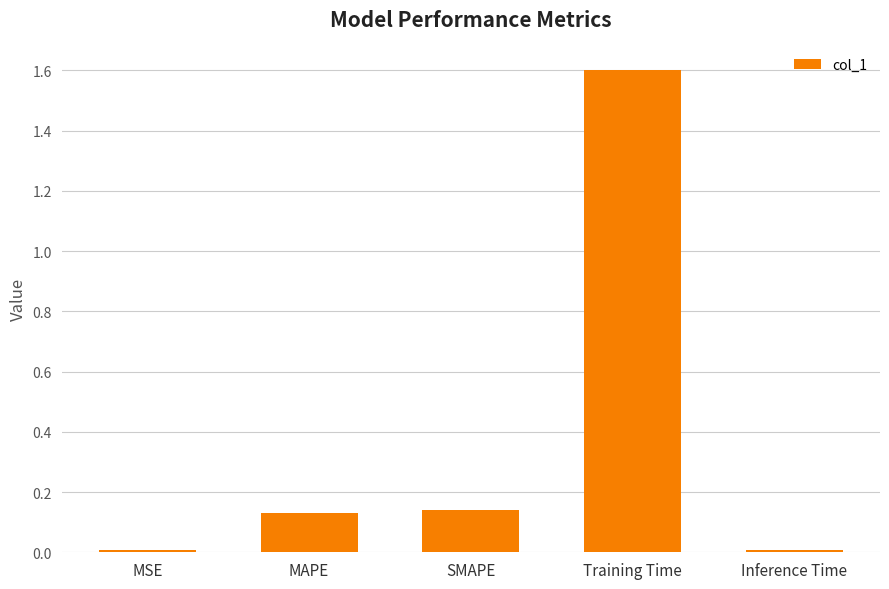

What position from the right is MSE?

5